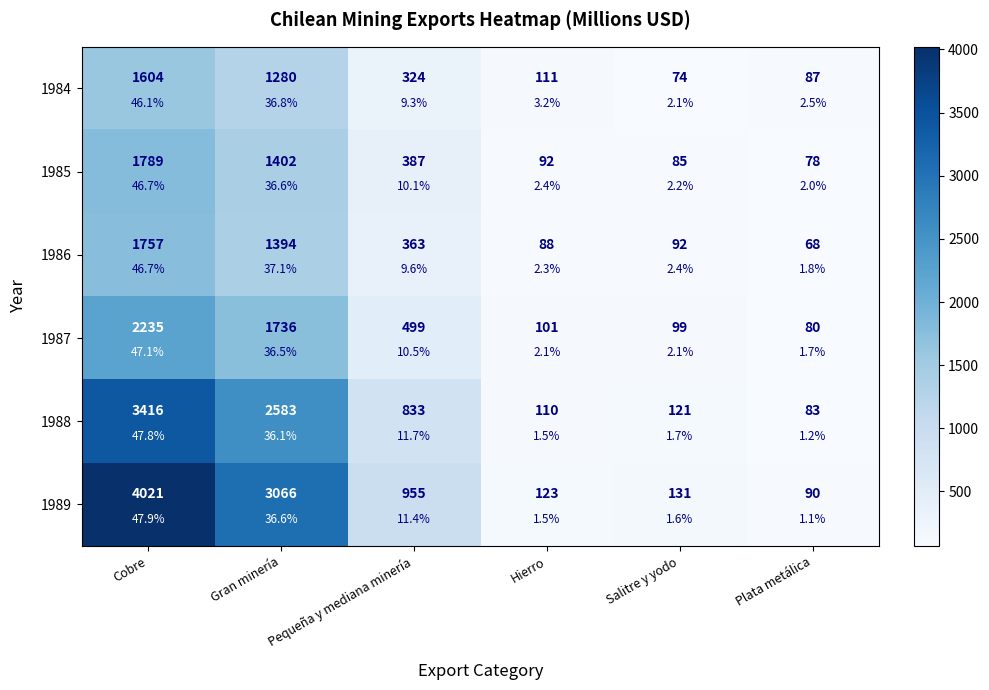

The value of 1988 at Cobre is 958. True or false?

False